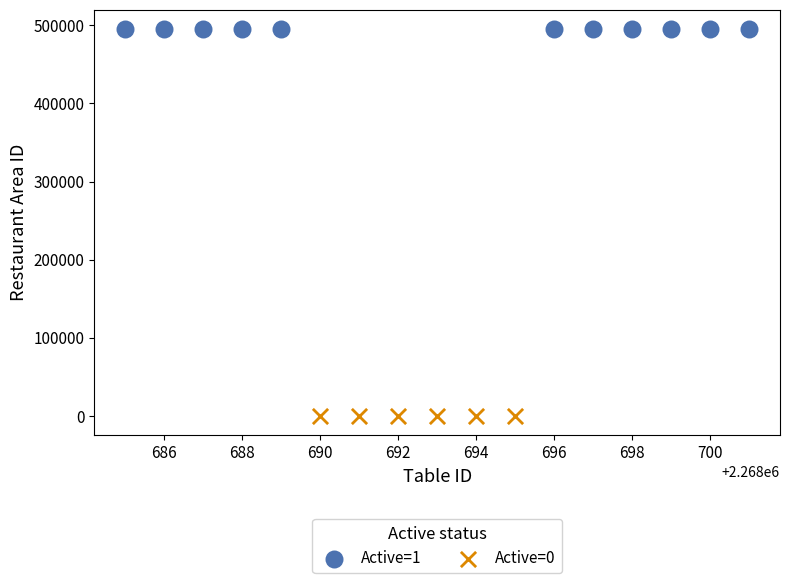

Which series contains the lowest Y value?

Active=0